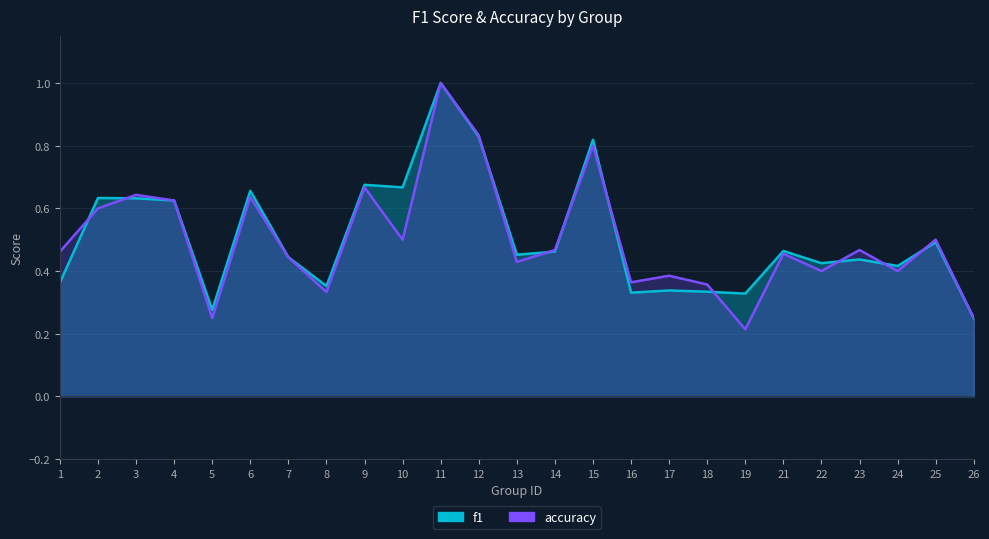

Between 17 and 26, which is larger?

17